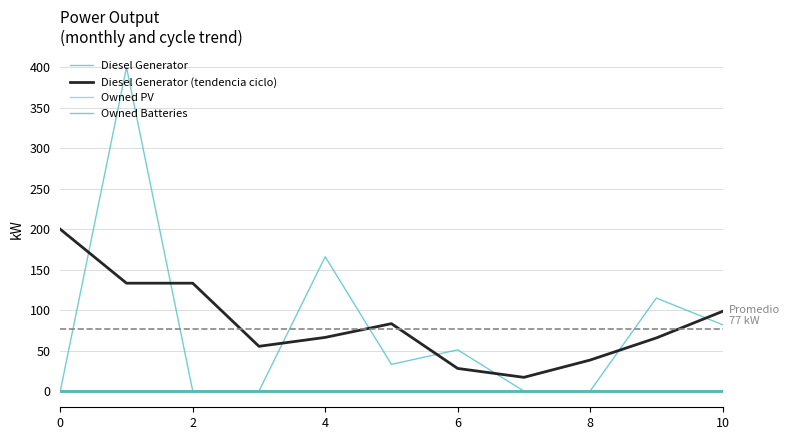

List the series in order of their peak value, lowest first.

Owned PV, Owned Batteries, Diesel Generator (tendencia ciclo), Diesel Generator